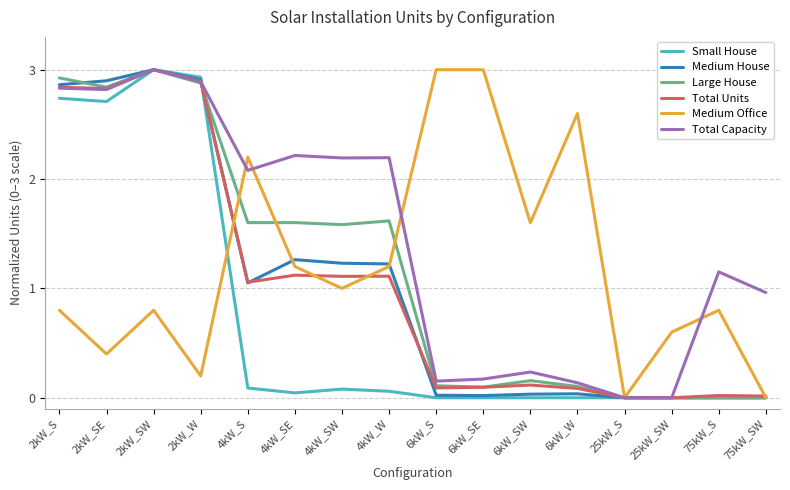

The value of Medium House at 2kW_SW is 0.9. True or false?

False